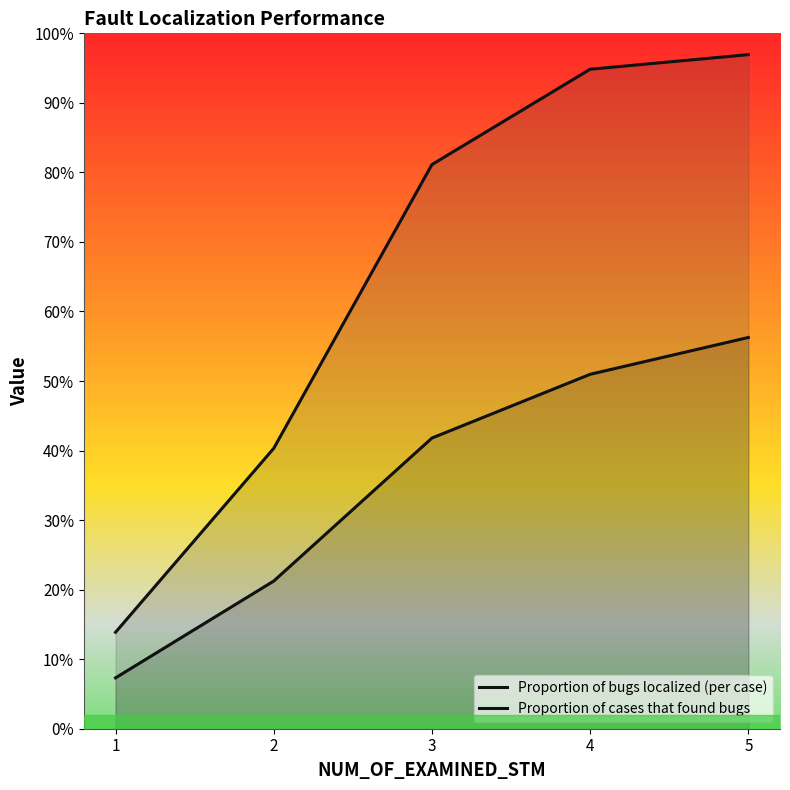

Which series has the largest range (max minus min)?

Proportion of cases that found bugs